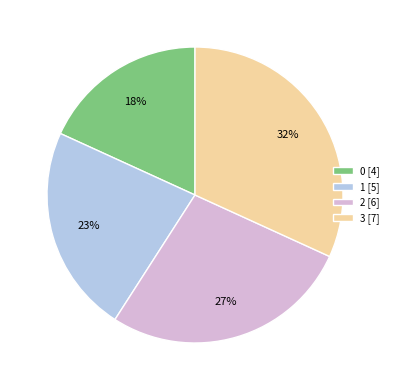

Is there a majority slice in this chart?

No